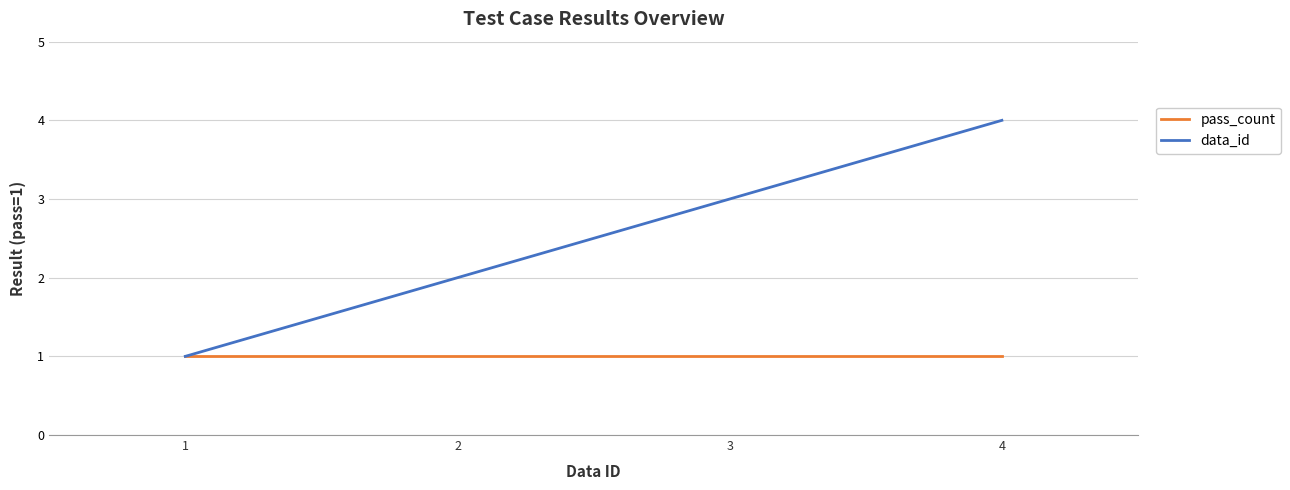

How many data_id values are between 2 and 4?

3